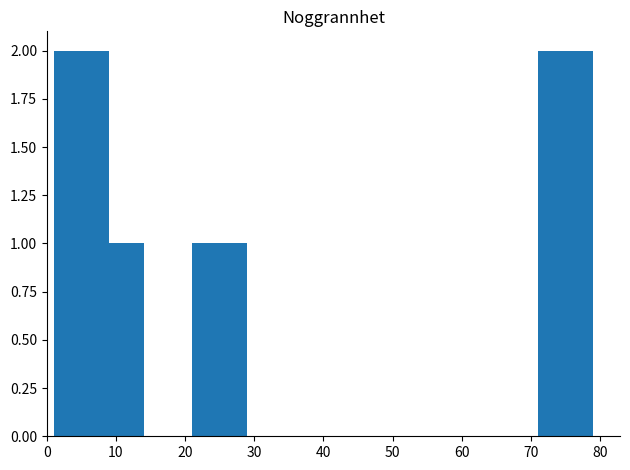

How many values are below 2?

2